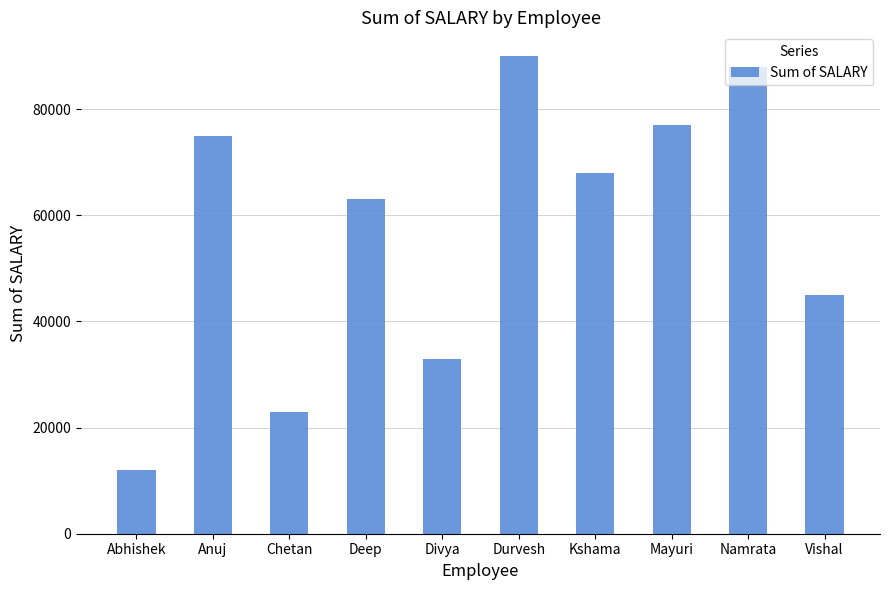

How many series are shown in this chart?

1